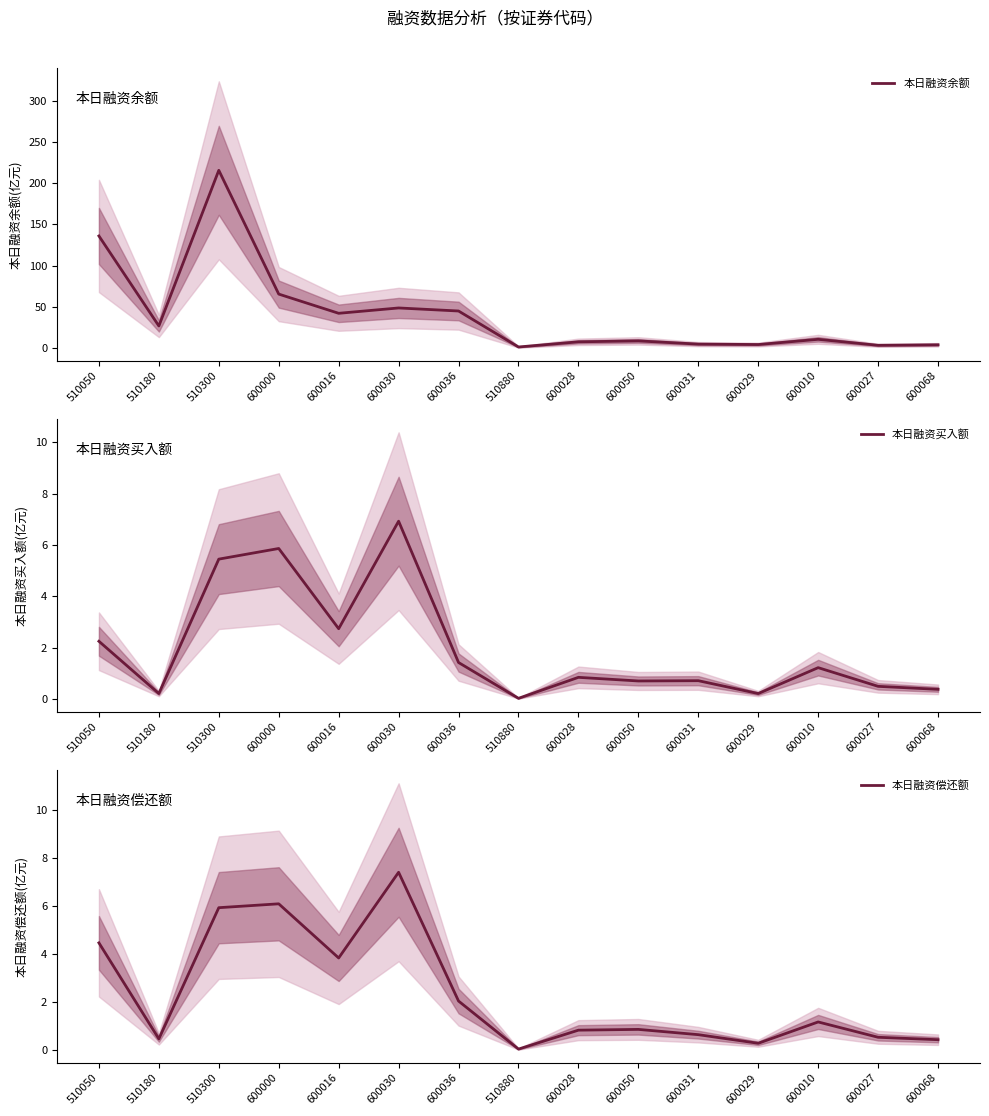

Where is the first local minimum for 本日融资余额?

510180